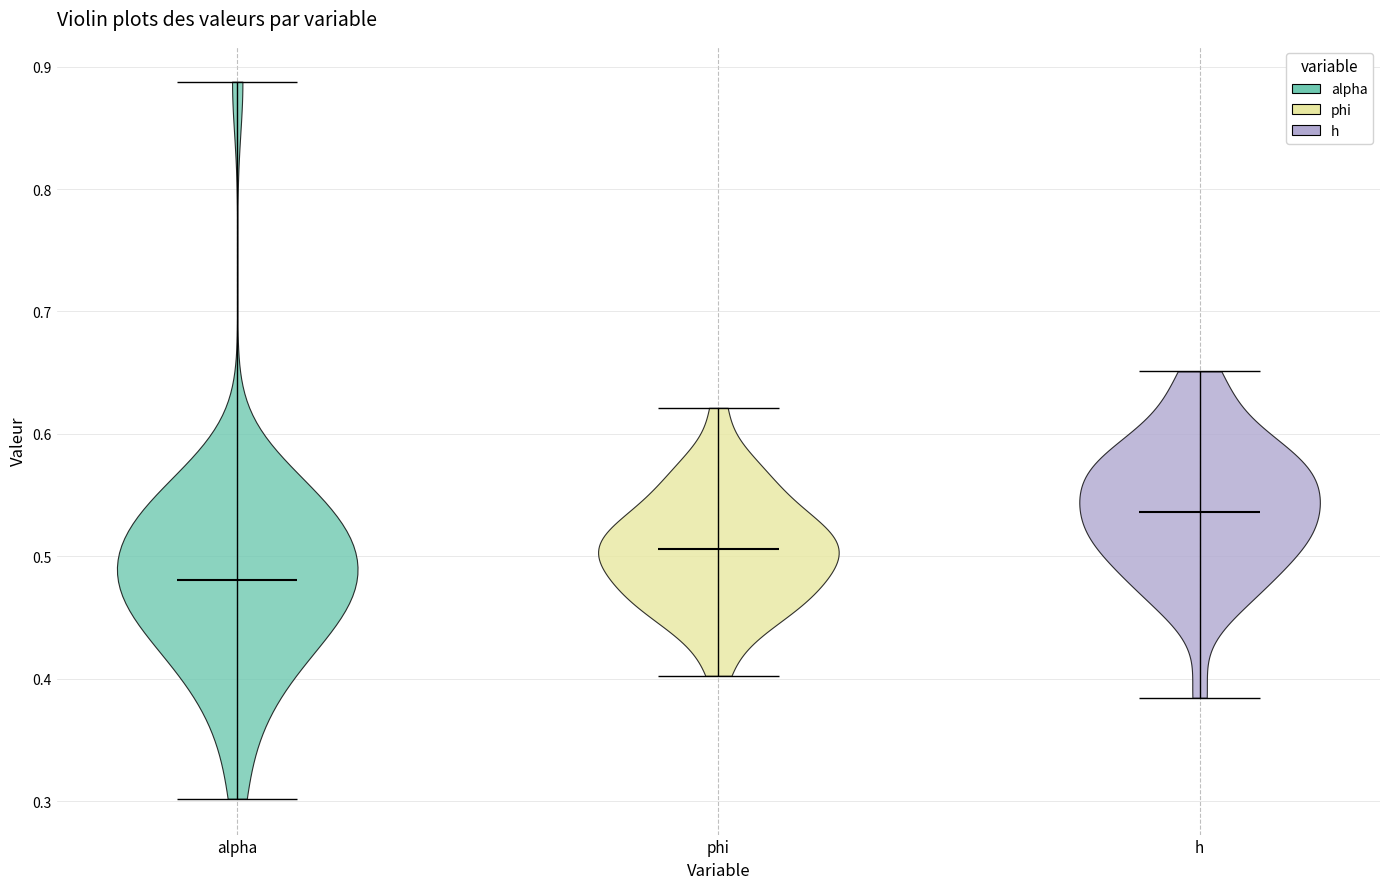

Where does the median line of the violin for phi sit on the y-axis? The values are not printed on the chart, so give them approximately, as read against the axis.

0.51